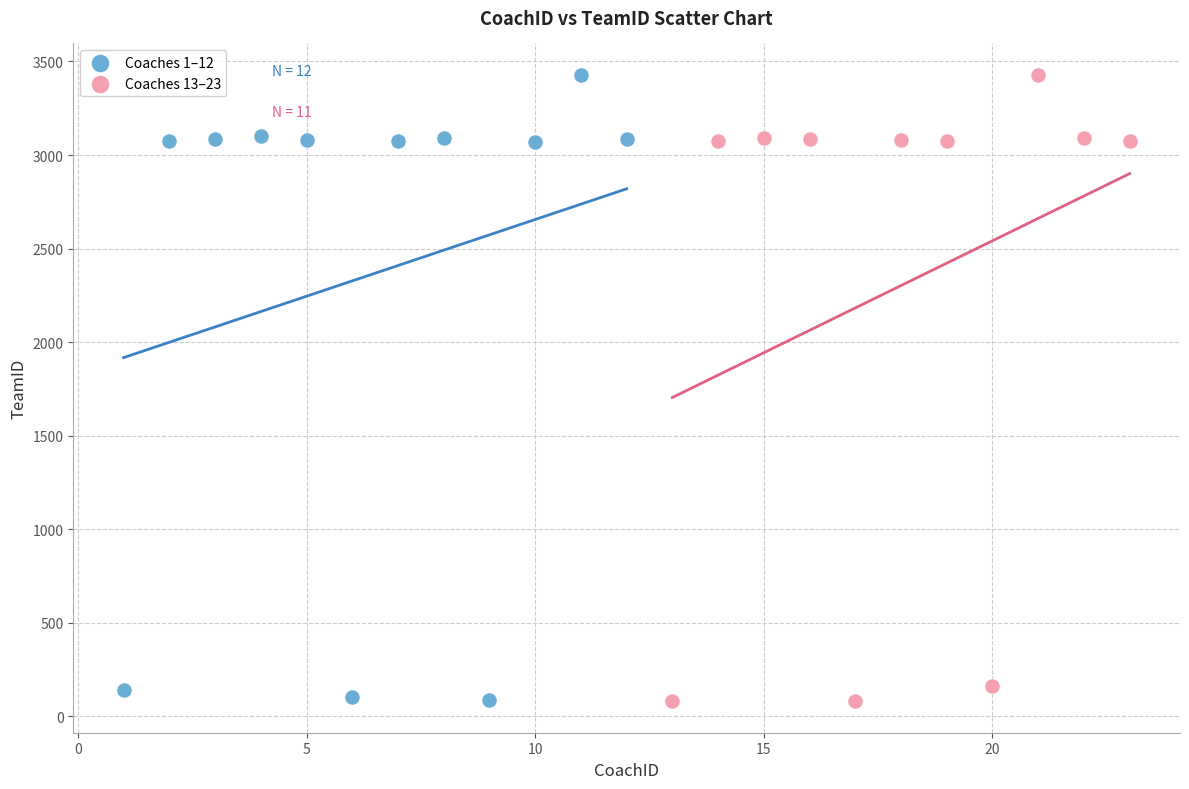

What are all the series names shown in the legend?

Coaches 1–12, Coaches 13–23